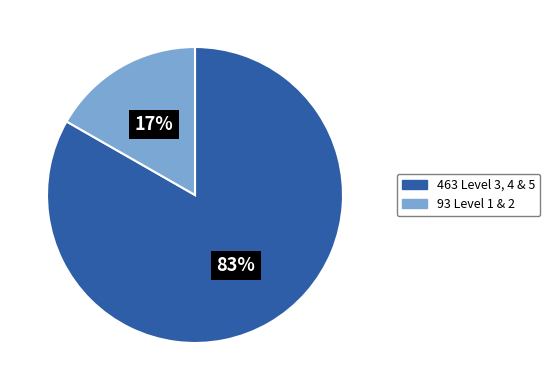

To the nearest percent, what is the average slice percentage?

50%